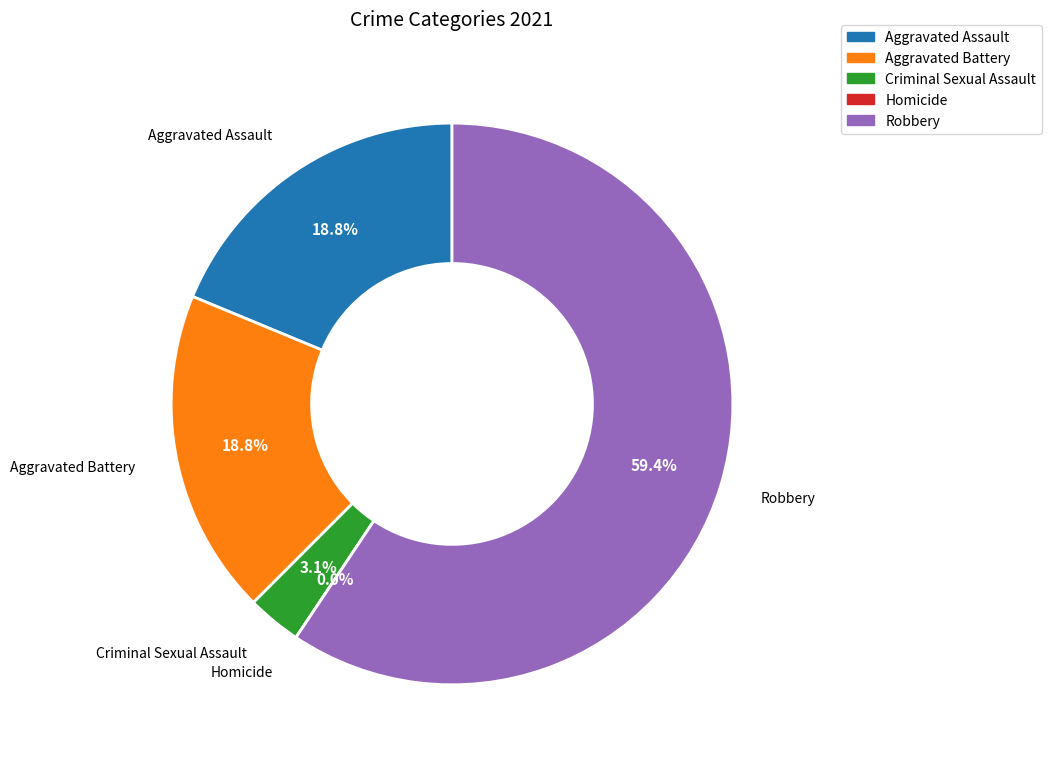

The Robbery slice represents 67% of the pie. True or false?

False